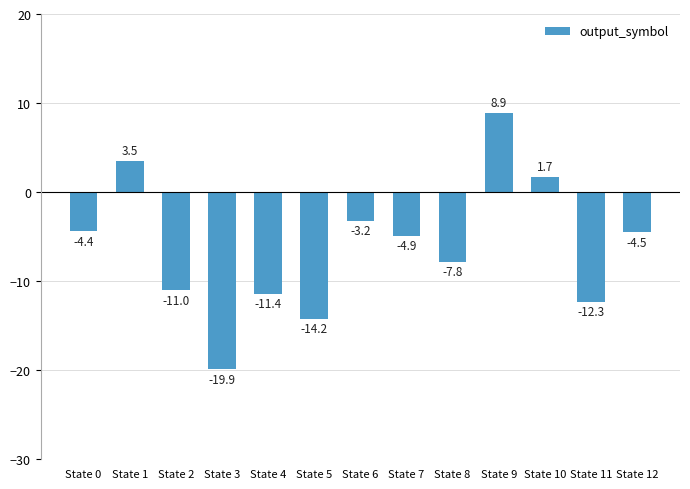

Which has a higher value, State 0 or State 10?

State 10